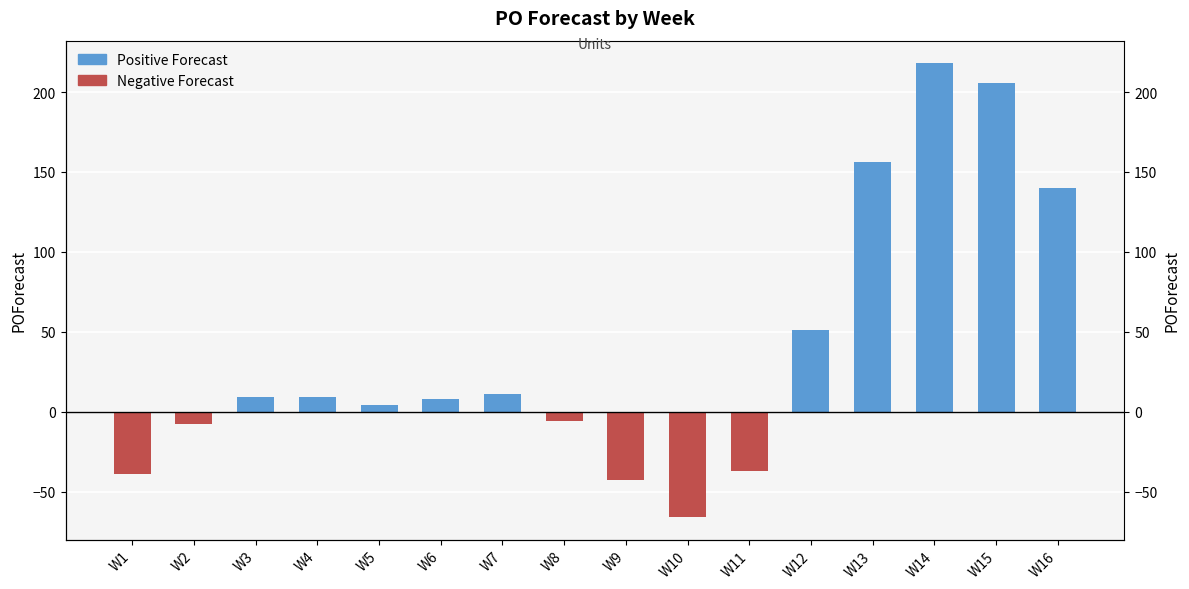

List the labels in order of Negative Forecast value, smallest first.

W10, W9, W1, W11, W2, W8, W3, W4, W5, W6, W7, W12, W13, W14, W15, W16